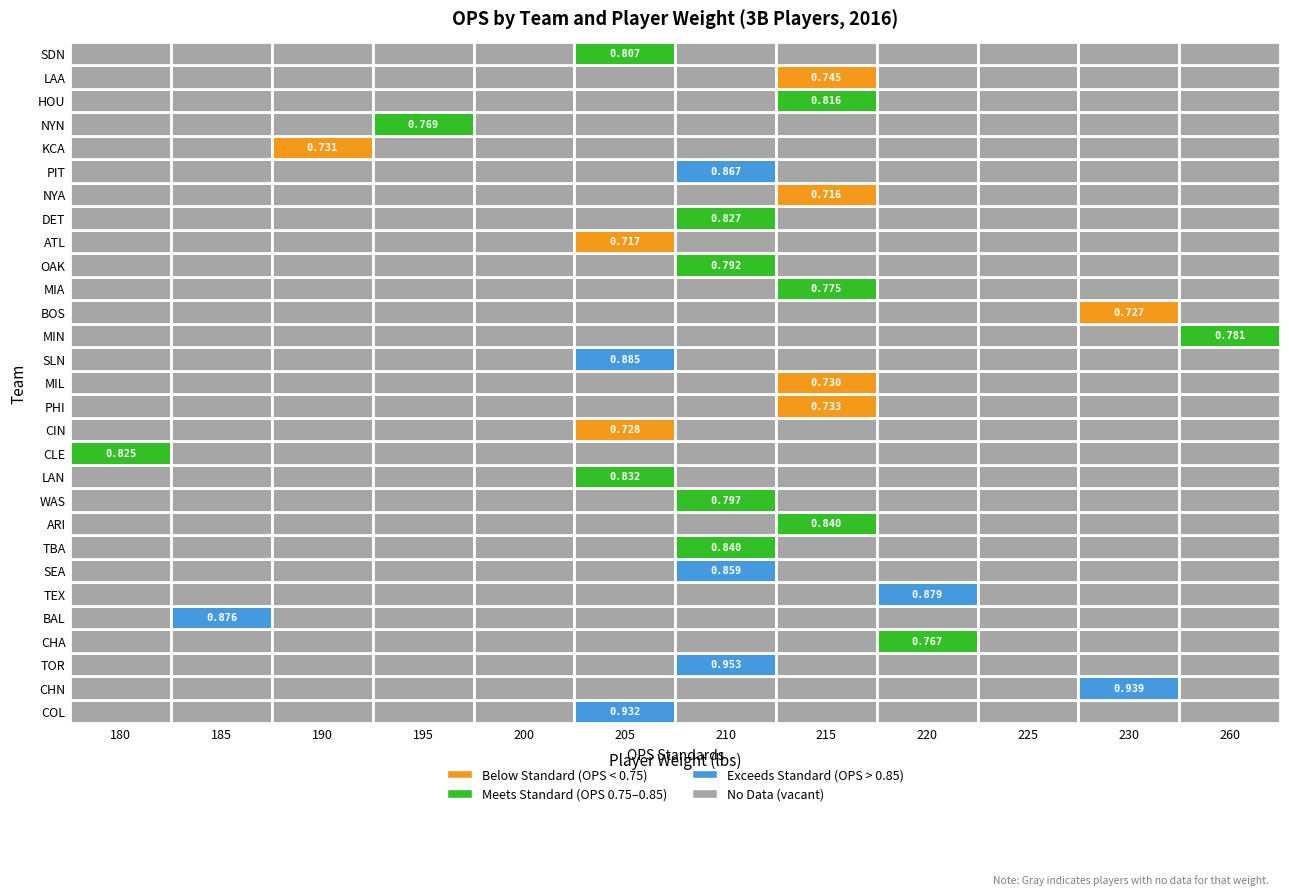

Between TBA and WAS, which series saw the biggest shift?

ARI